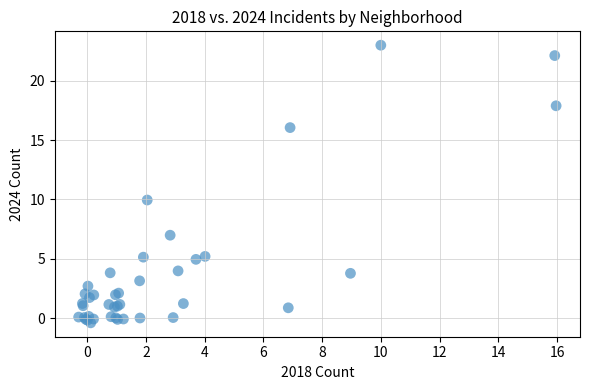

What Y value in the scatter plot is closest to 11?

10.0